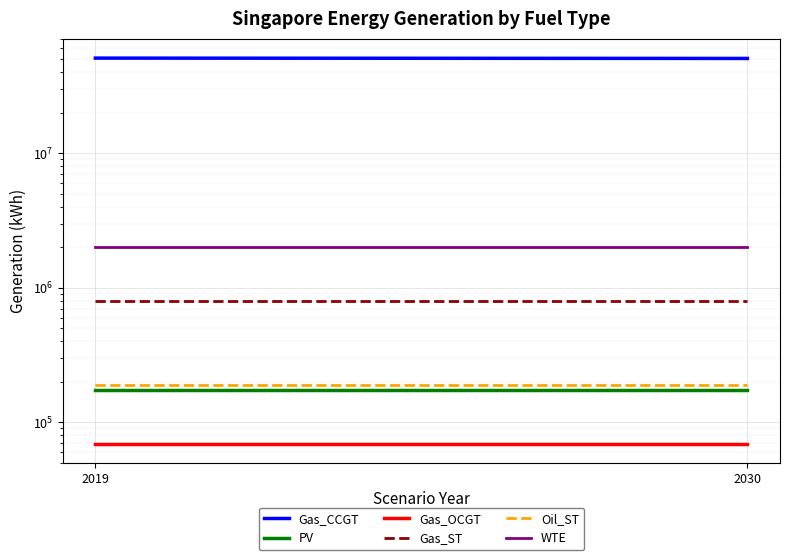

How many data points does each series have?

2